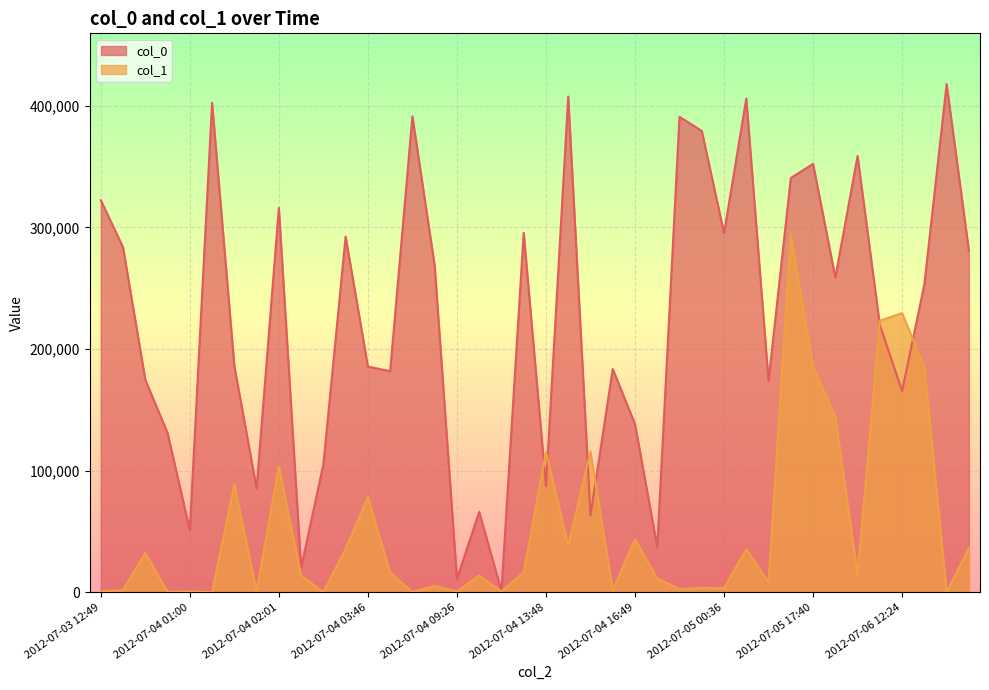

List the series in order of their overall mean, highest first.

col_0, col_1